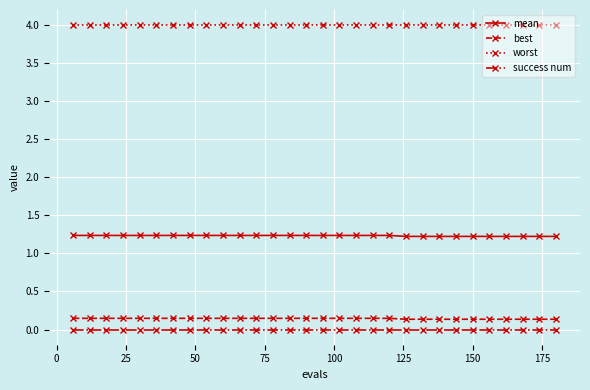

What is the highest value of the worst series?

4.0